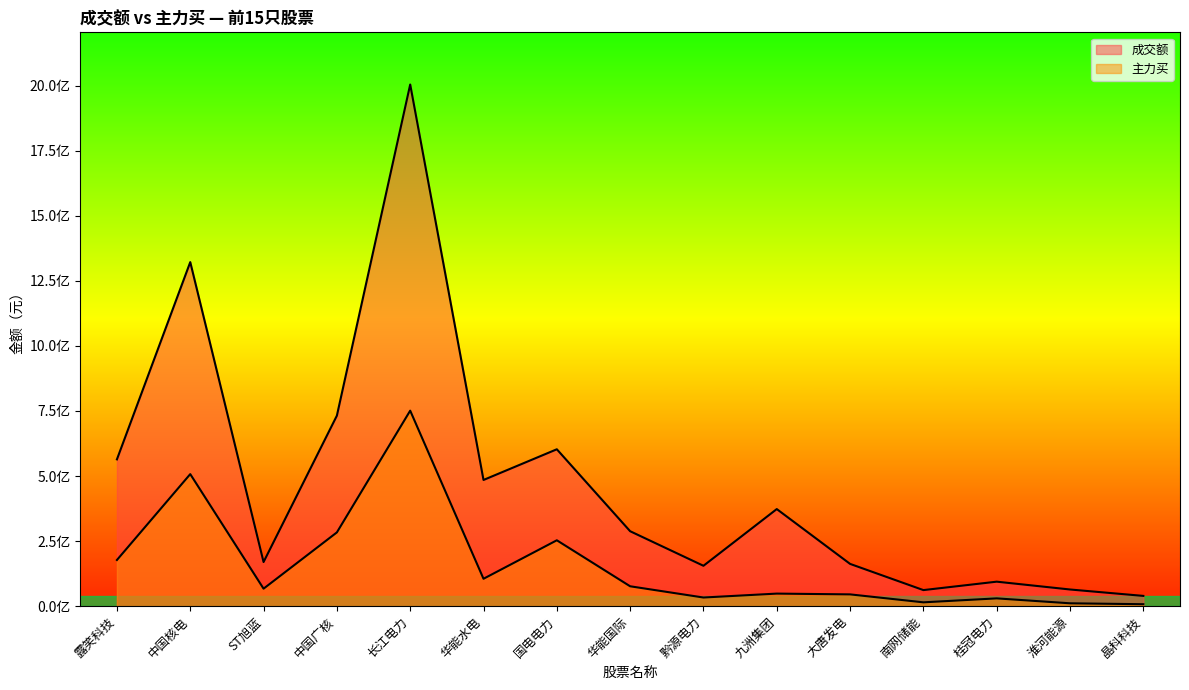

What is the label of the 13th point from the right?

ST旭蓝